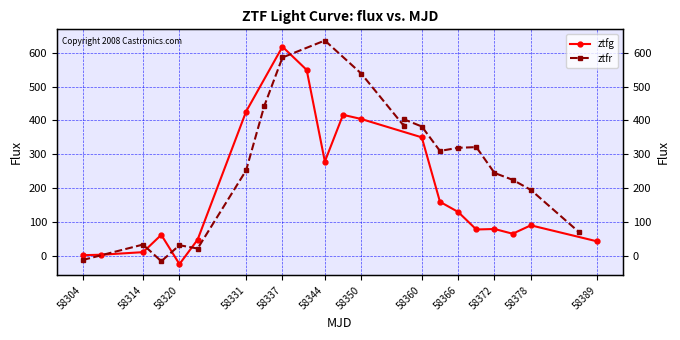

What position from the left is 58304?

1